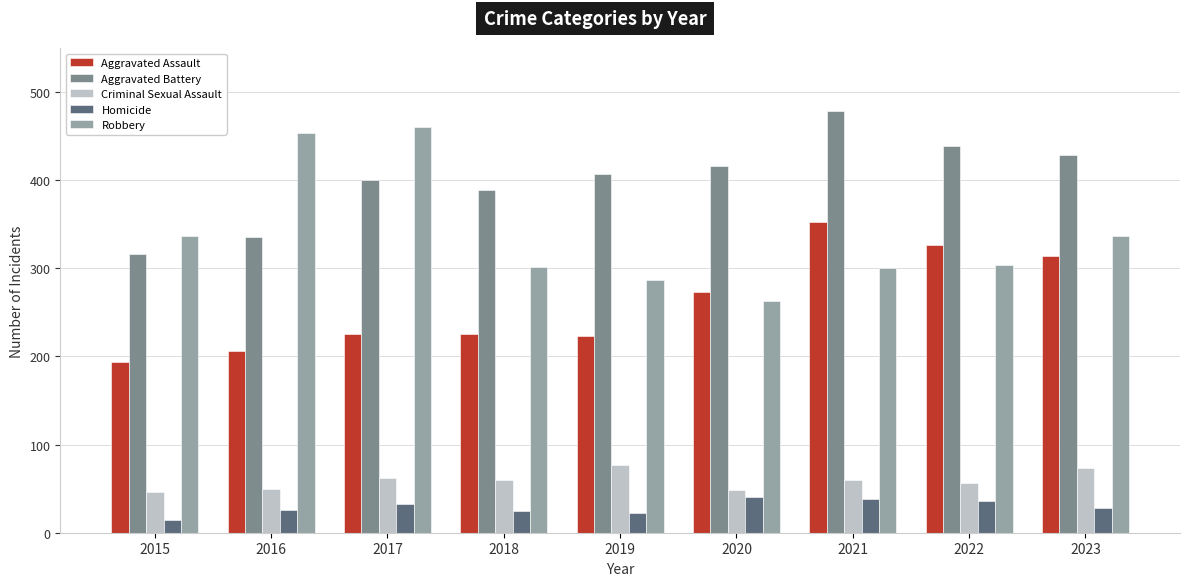

At which label is Aggravated Battery closest to 397?

2017